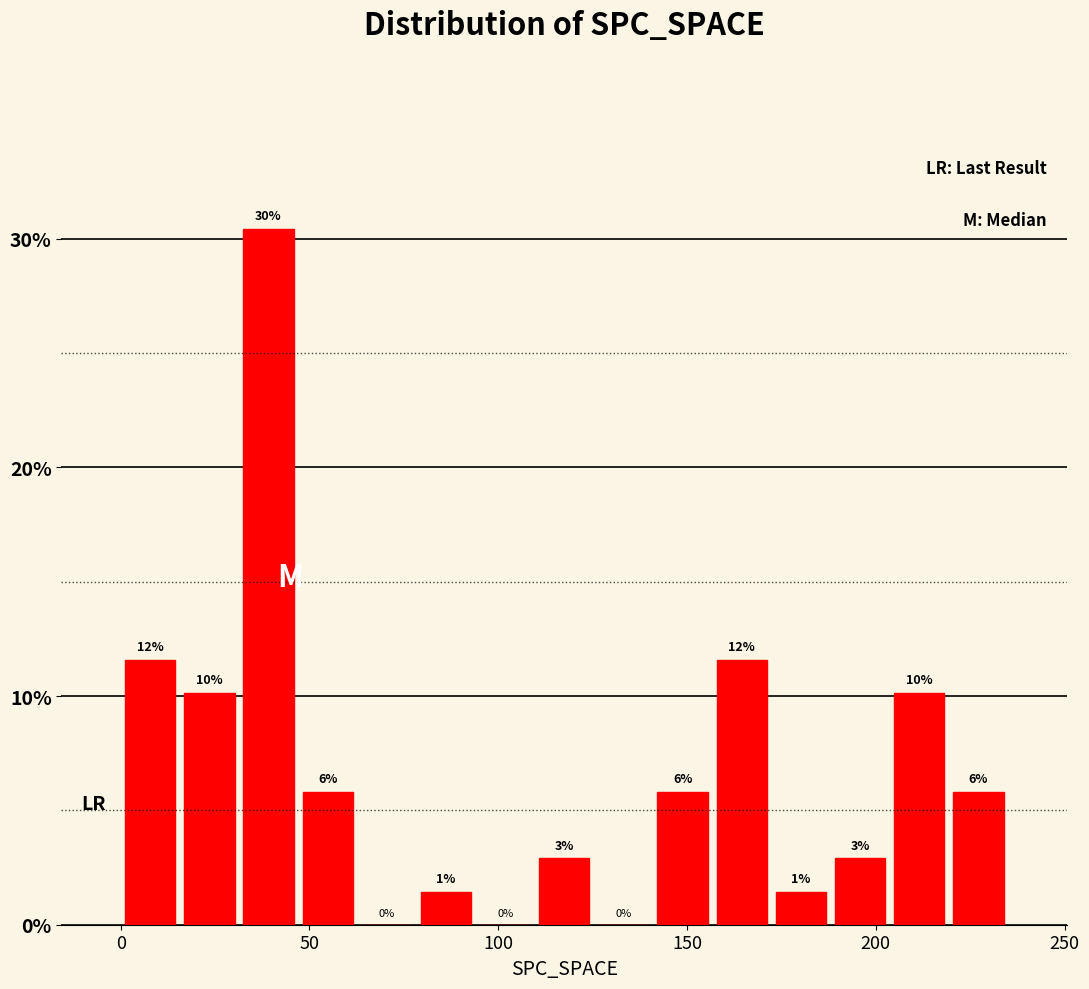

Around what value on the x-axis is the tallest bar? Give the approximate position of its centre, as read against the axis.

40